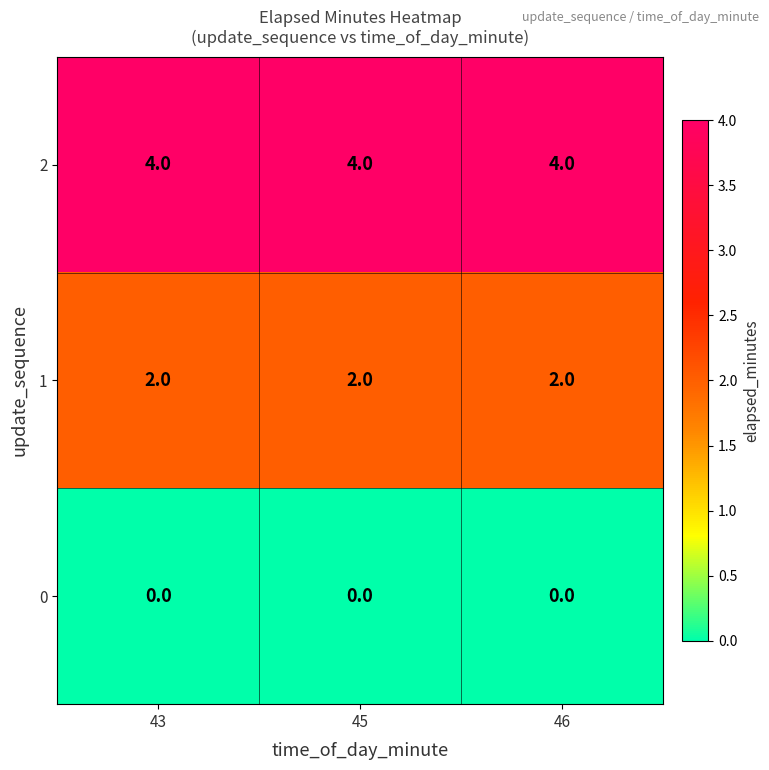

What is the highest value of the 2 series?

4